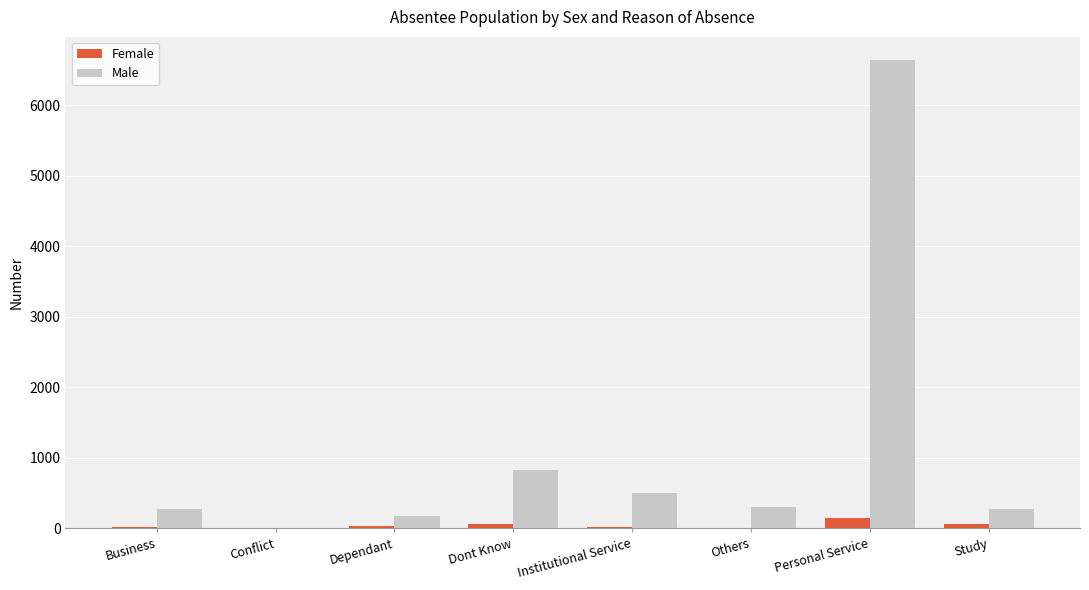

How many series are shown in this chart?

2